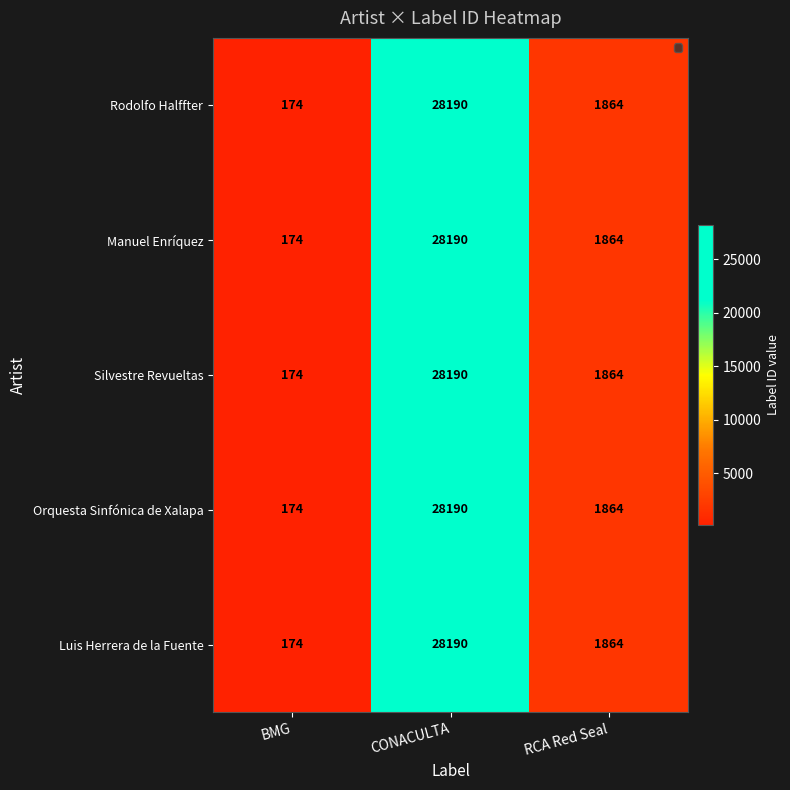

The Silvestre Revueltas series shows 1864 at RCA Red Seal. True or false?

True